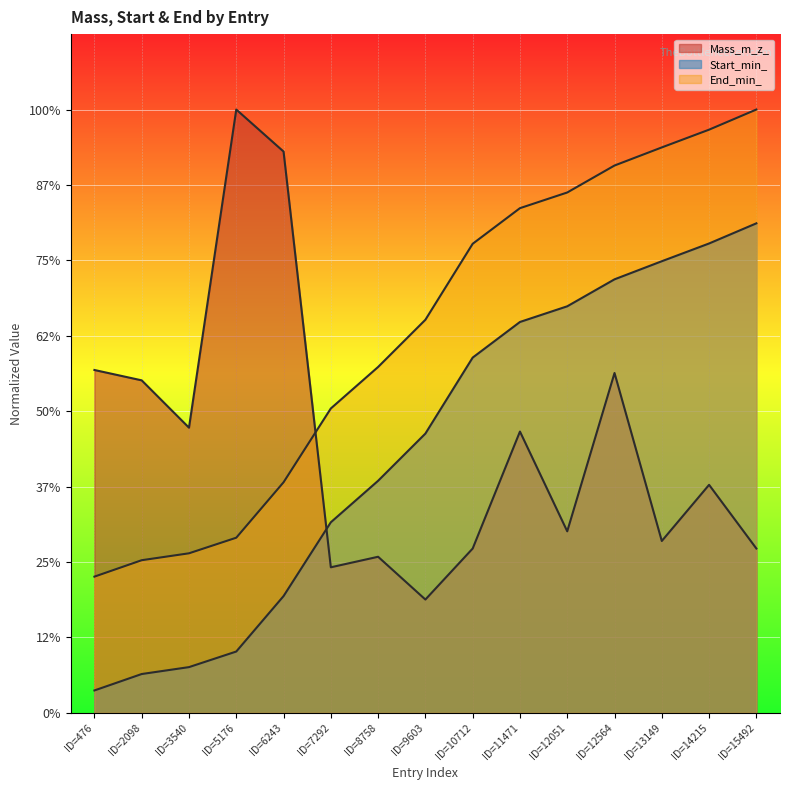

Which series changed the most between ID=2098 and ID=11471?

Start_min_